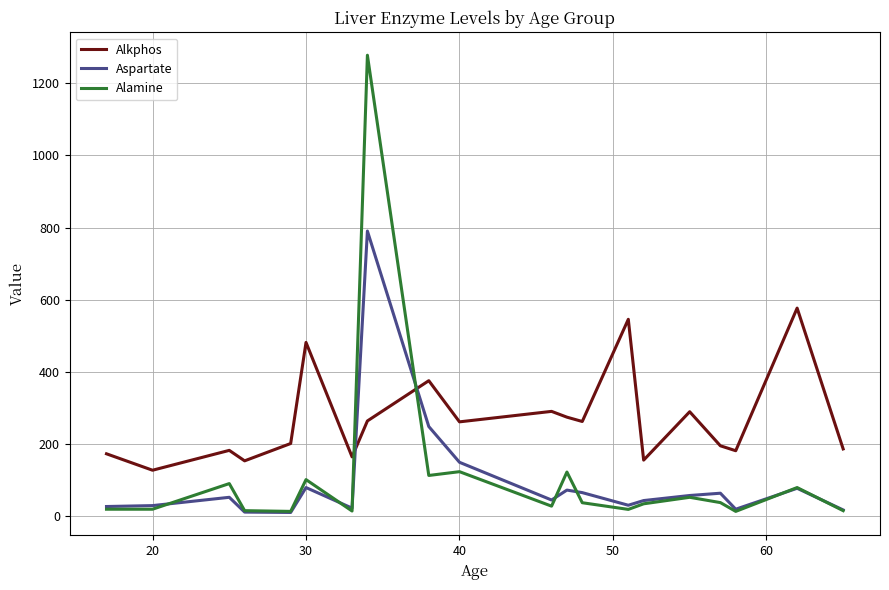

How many times do Alkphos and Aspartate cross each other?

2